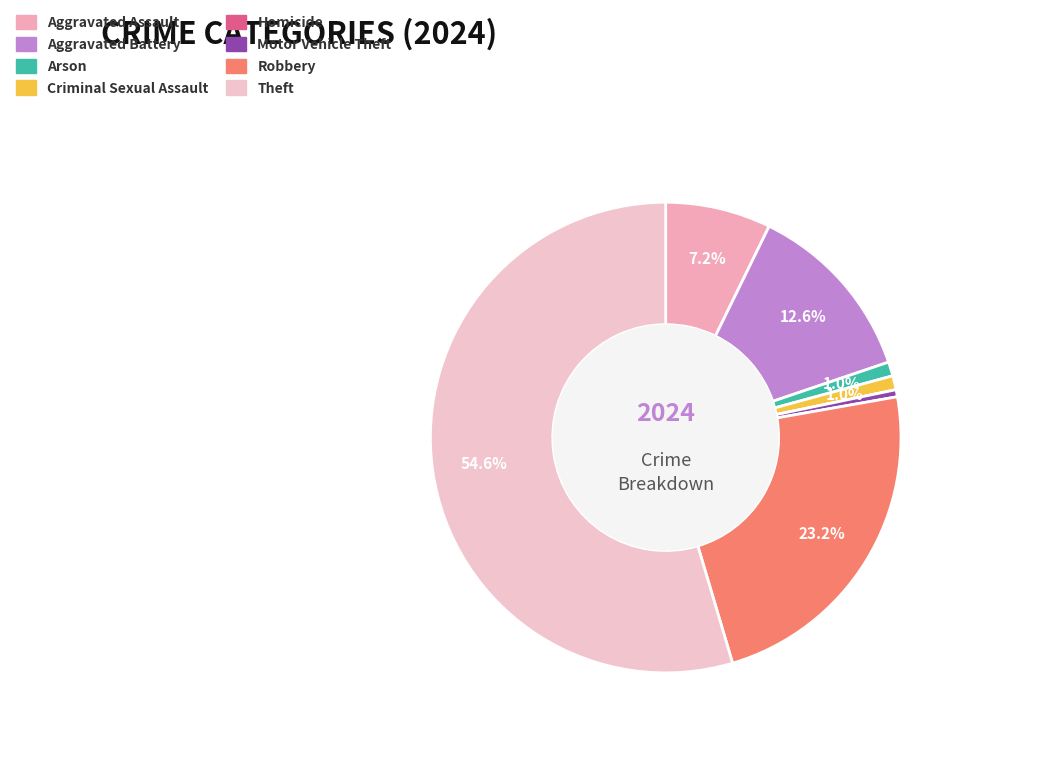

Is it true that Motor Vehicle Theft is 0% of the pie?

True